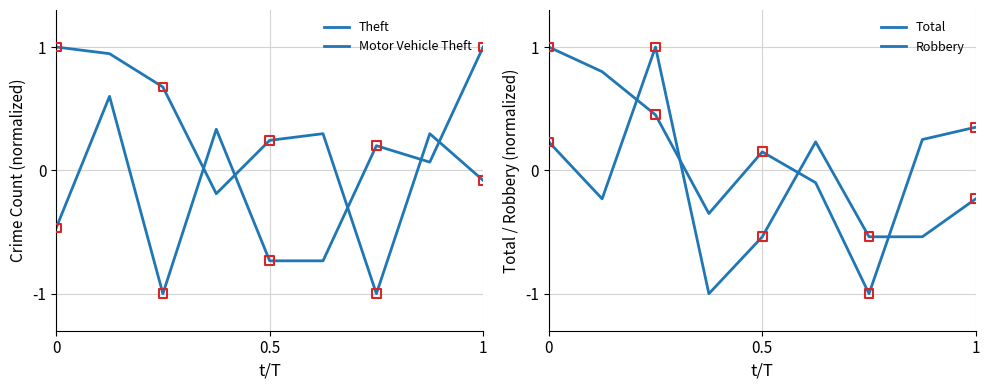

At how many categories does at least one series exceed 0?

9